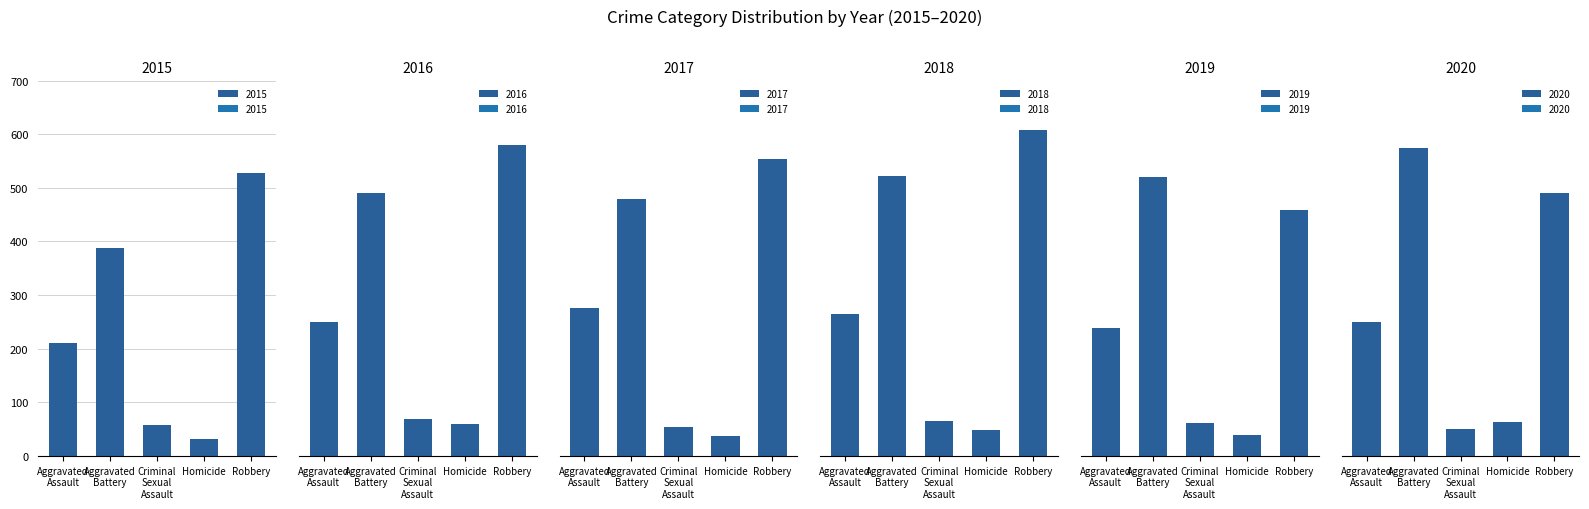

What is the difference between the 2019 values at Criminal Sexual Assault and Aggravated Assault?

176